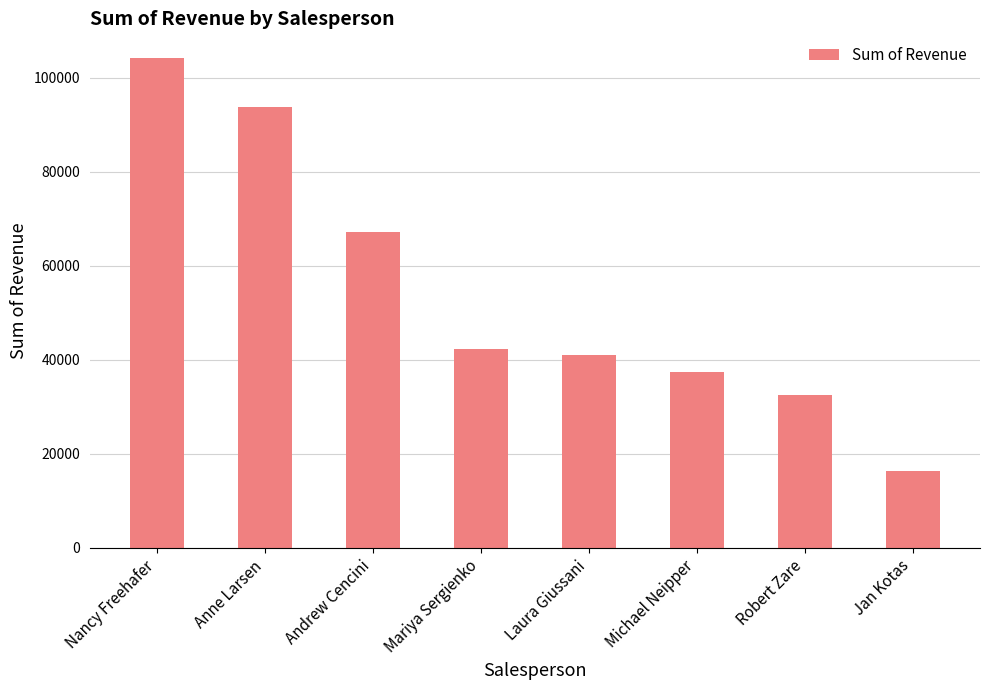

Is it true that the value at Jan Kotas is 6045.7?

False